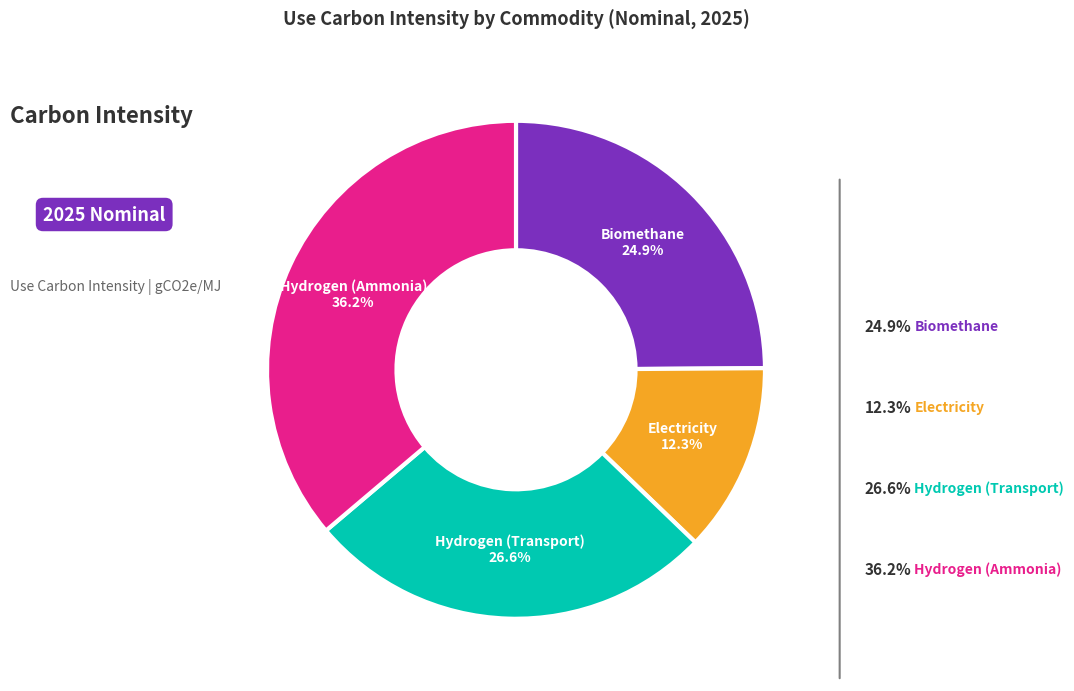

Is there a majority slice in this chart?

No